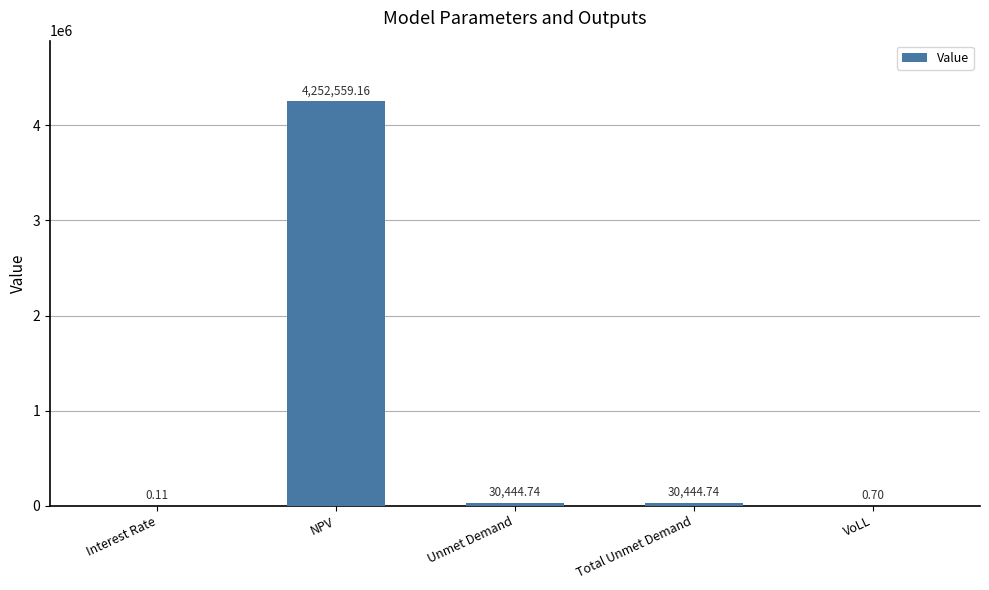

Where does the data first go above 30444?

NPV